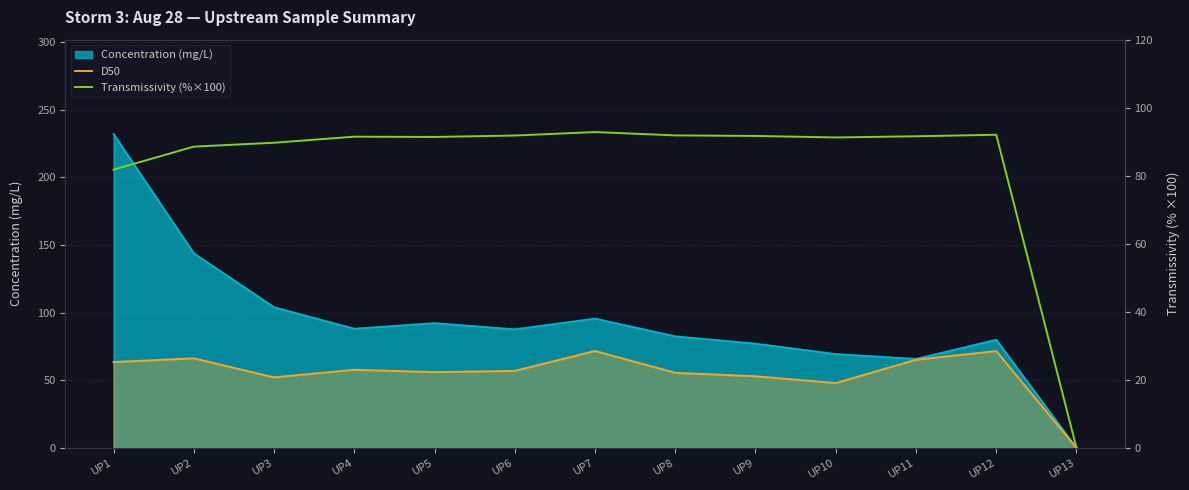

What is the value of the Transmissivity (%×100) point at the 8th from the left?

91.9